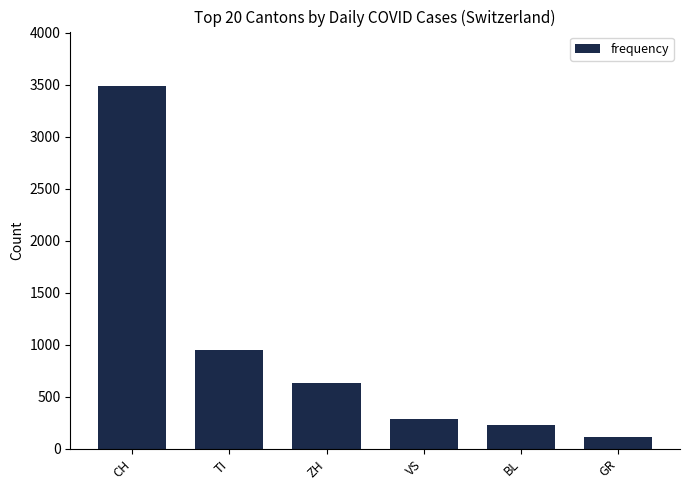

What is the value of the 5th bar from the left?

226